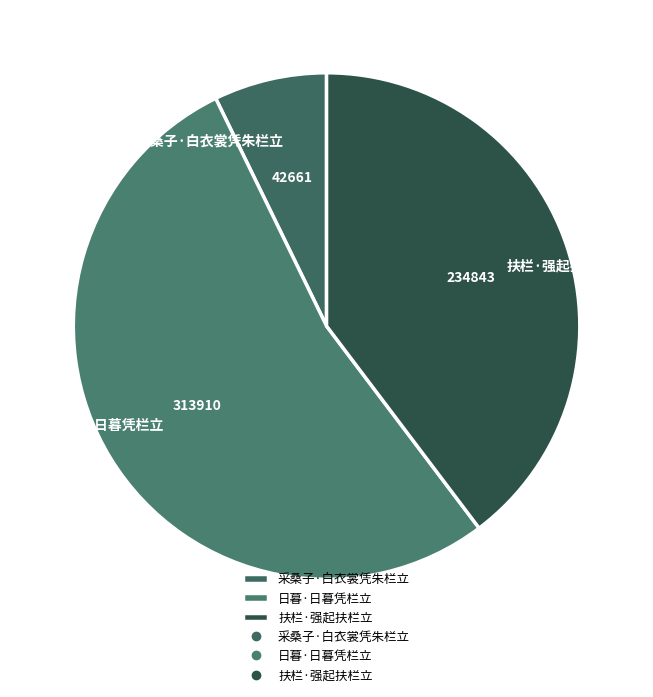

What is the ratio of the value at 日暮·日暮凭栏立 to the value at 扶栏·强起扶栏立?

1.3